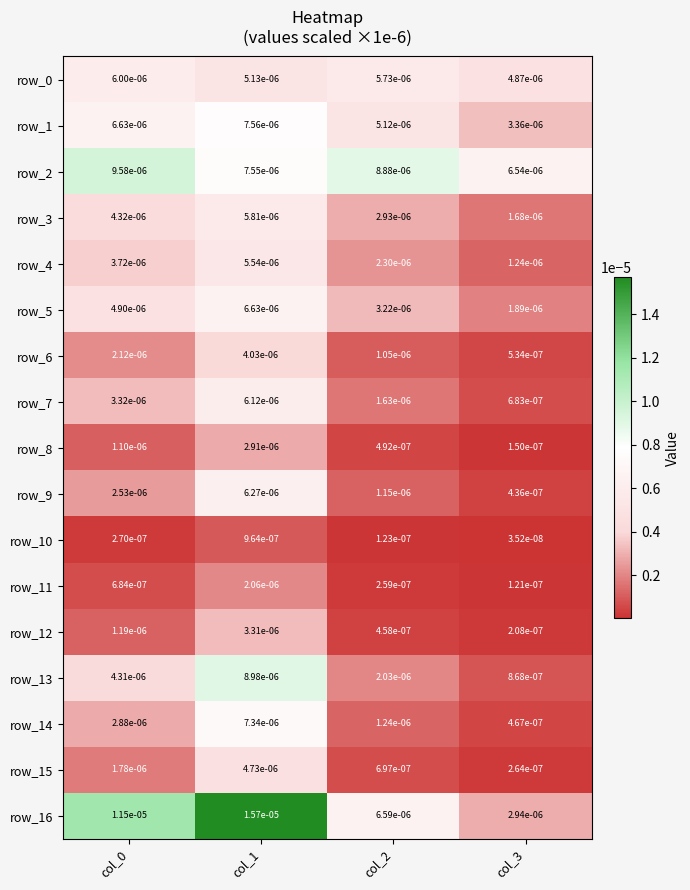

Which series changed the most between col_0 and col_2?

row_16